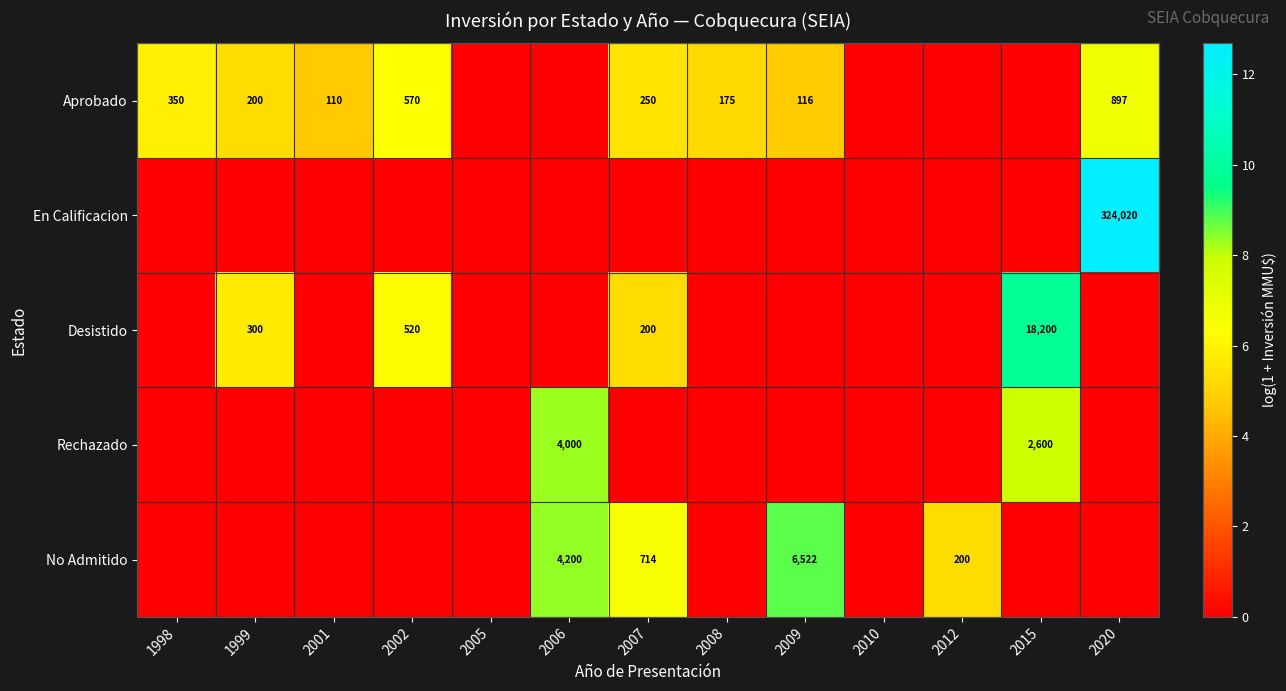

Is it true that No Admitido equals 252 at 2007?

False